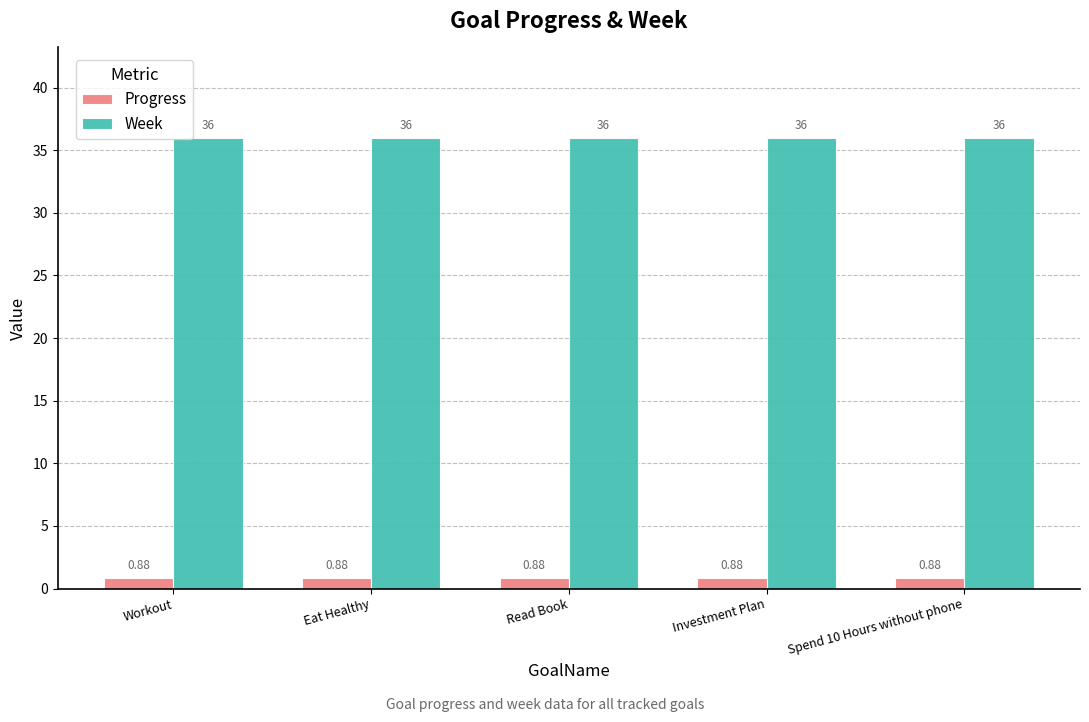

Rank the series at Investment Plan from lowest to highest value.

Progress, Week